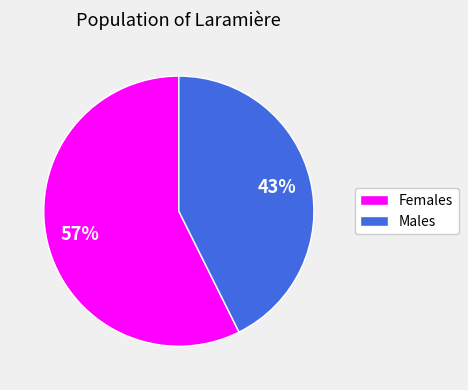

Rank the categories by value from lowest to highest.

Males, Females